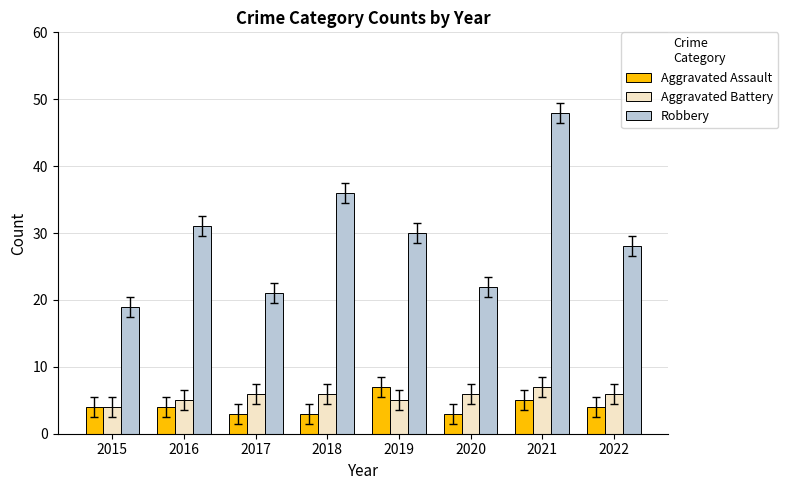

The Robbery series shows 9 at 2017. True or false?

False